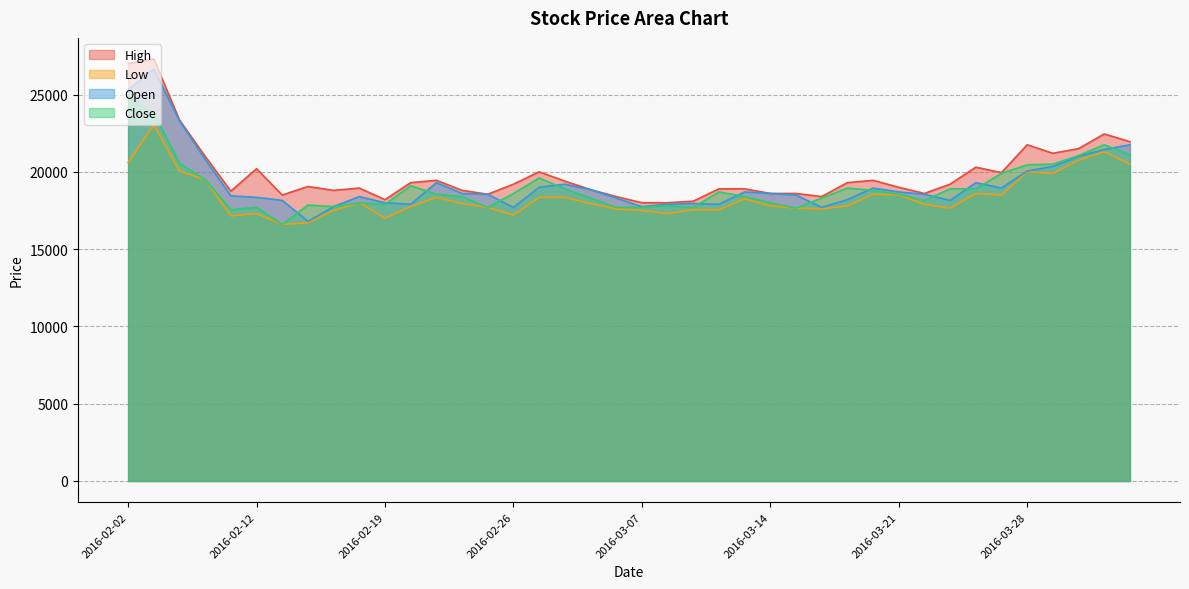

At 2016-03-07, list the series in order from largest to smallest.

High, Open, Close, Low